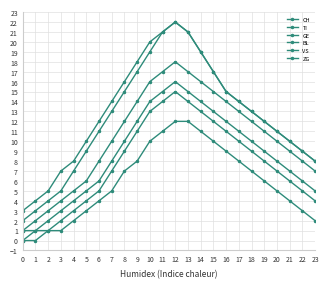

At which category does TI reach its first local peak?

12